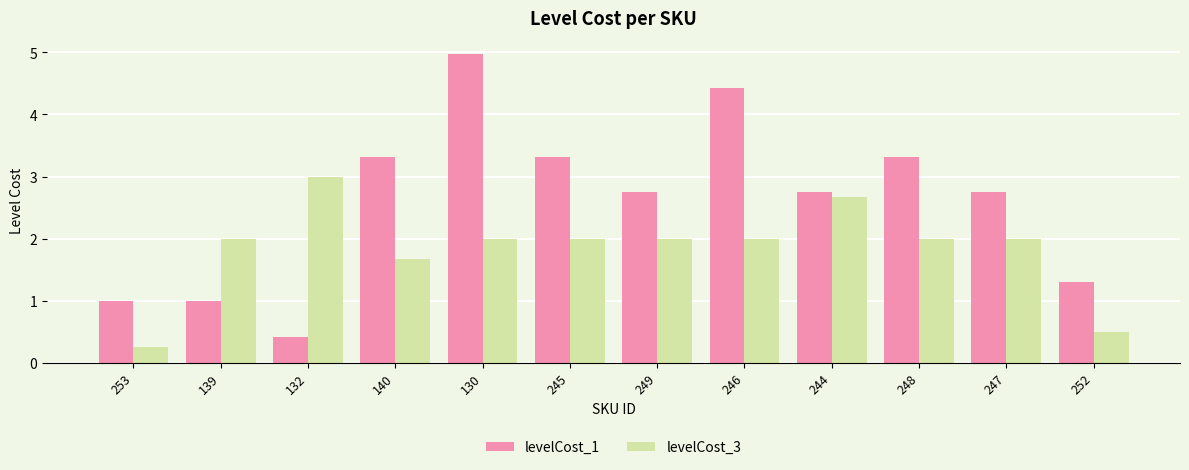

What are all the series names shown in the legend?

levelCost_1, levelCost_3